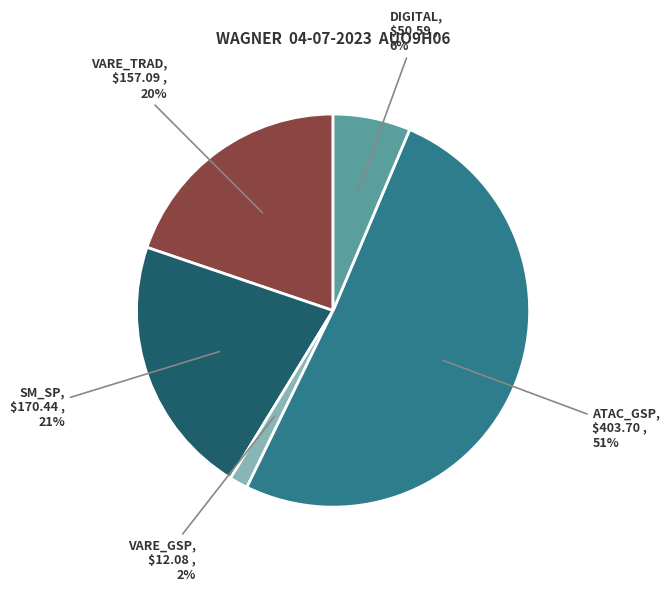

Is it true that VARE_TRAD is 28% of the pie?

False